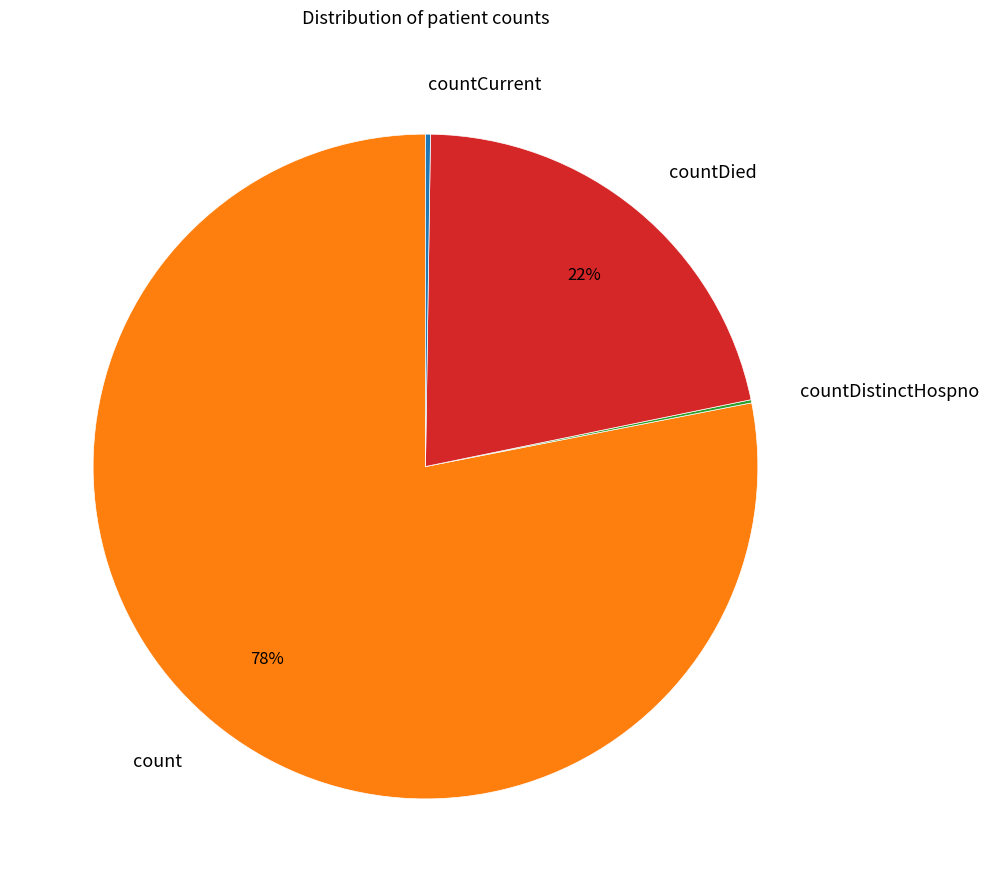

What is the majority slice?

count